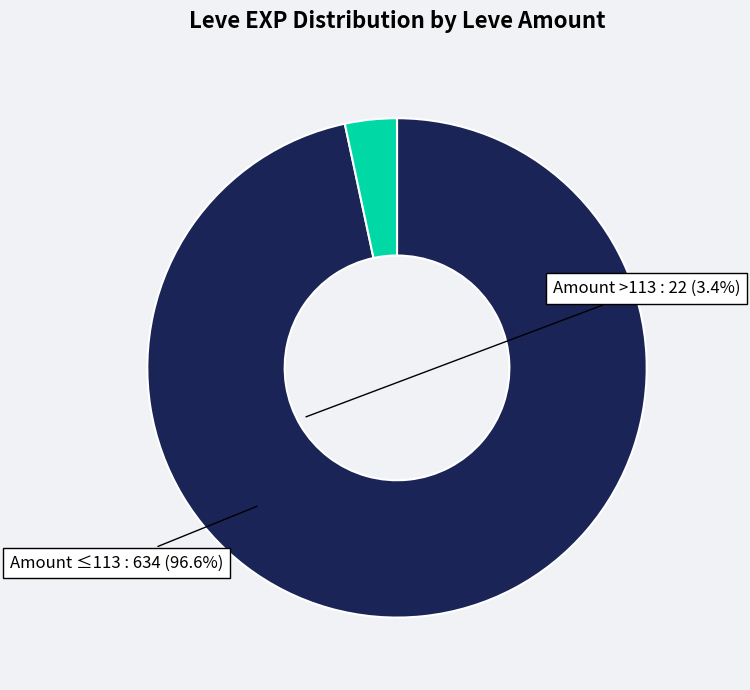

Is there a majority slice in this chart?

Yes